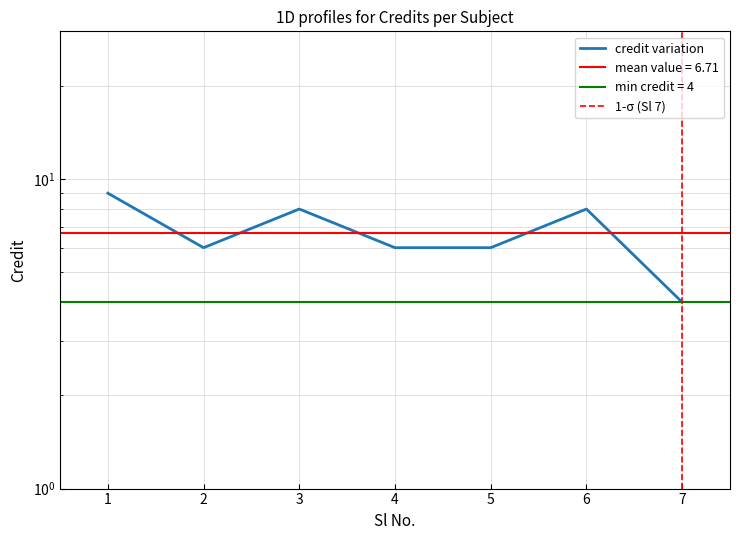

Which has a higher value, 1 or 5?

1